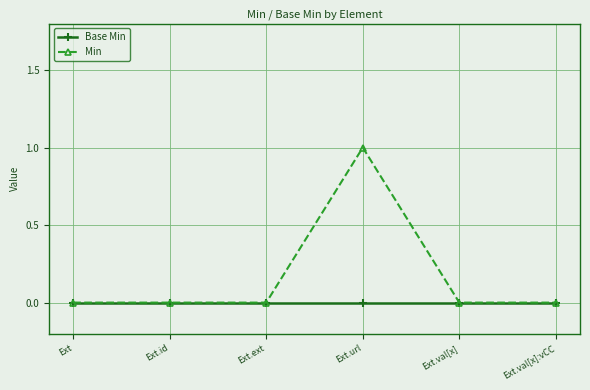

At which category does the chart reach its peak across all series?

Ext.url